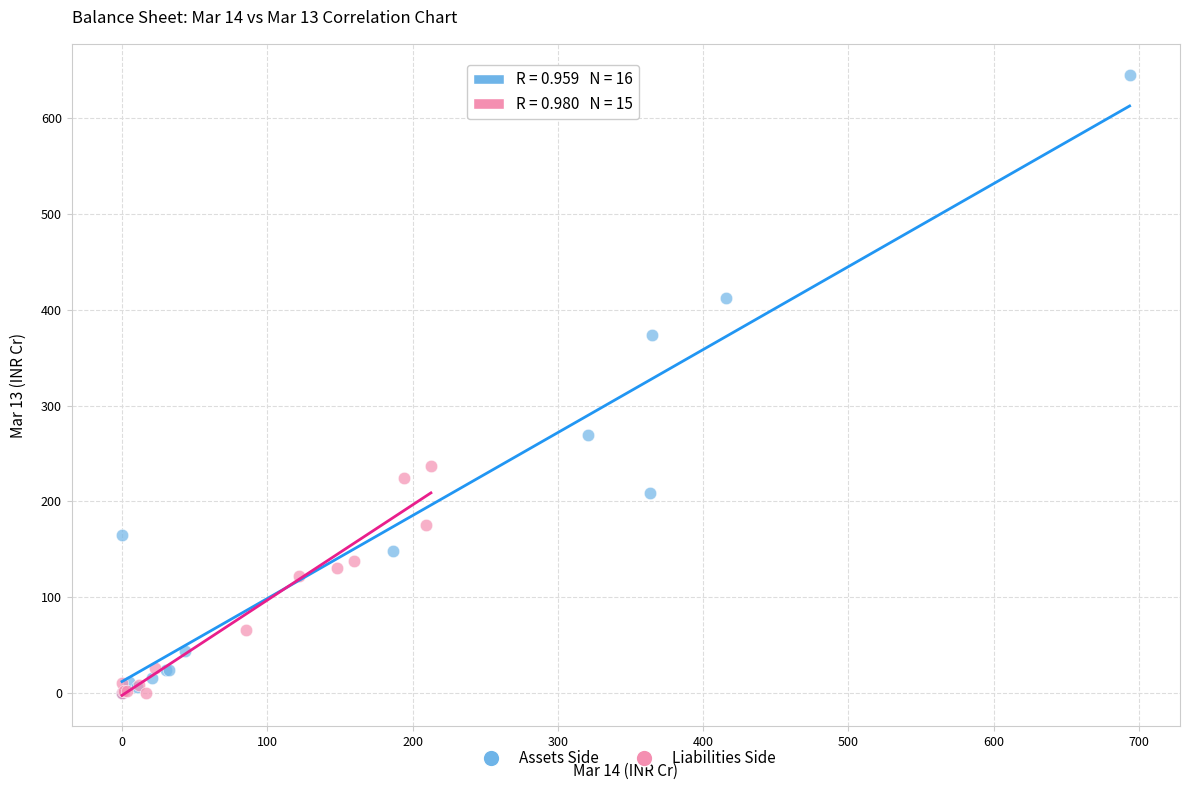

Which series has the widest spread of Y values?

Assets Side